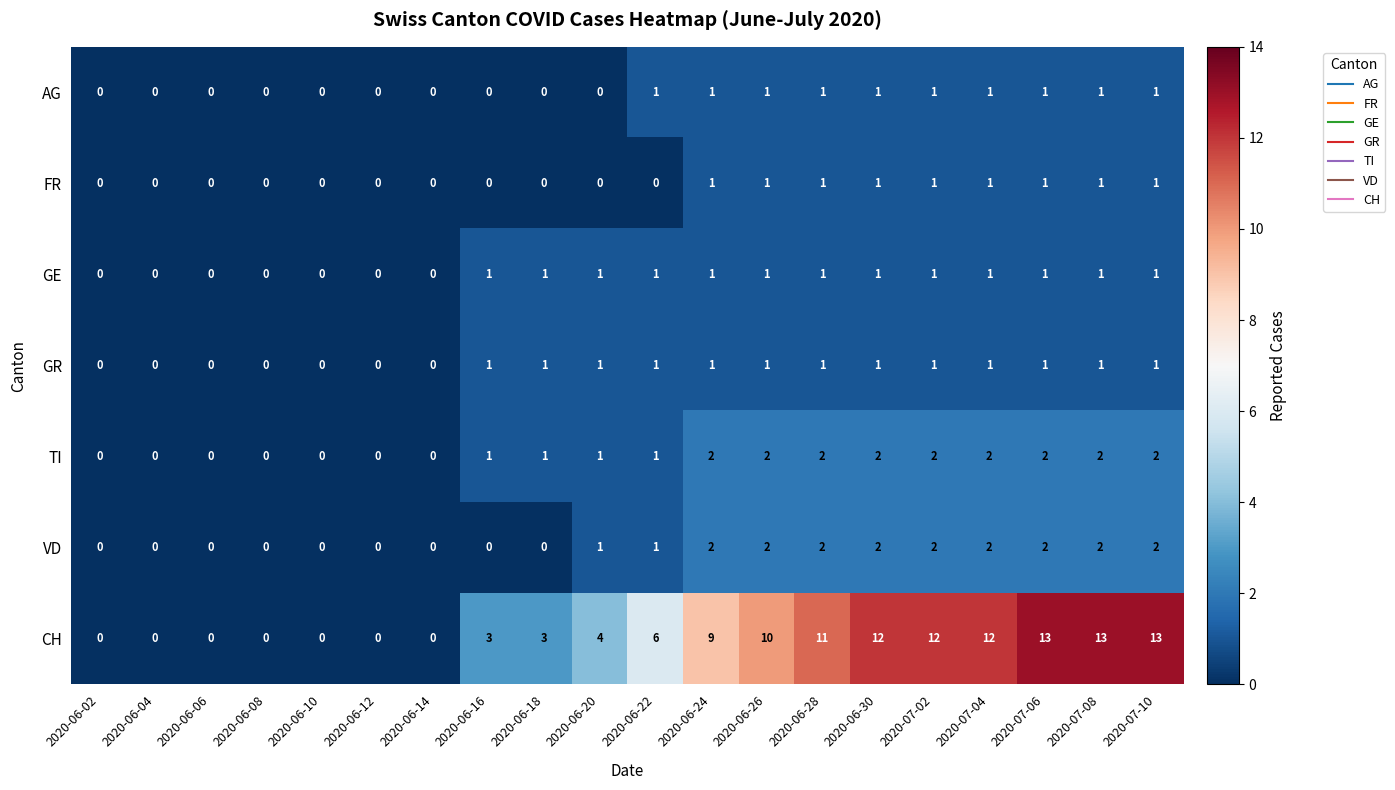

What is the total value across all series at 2020-07-02?

20